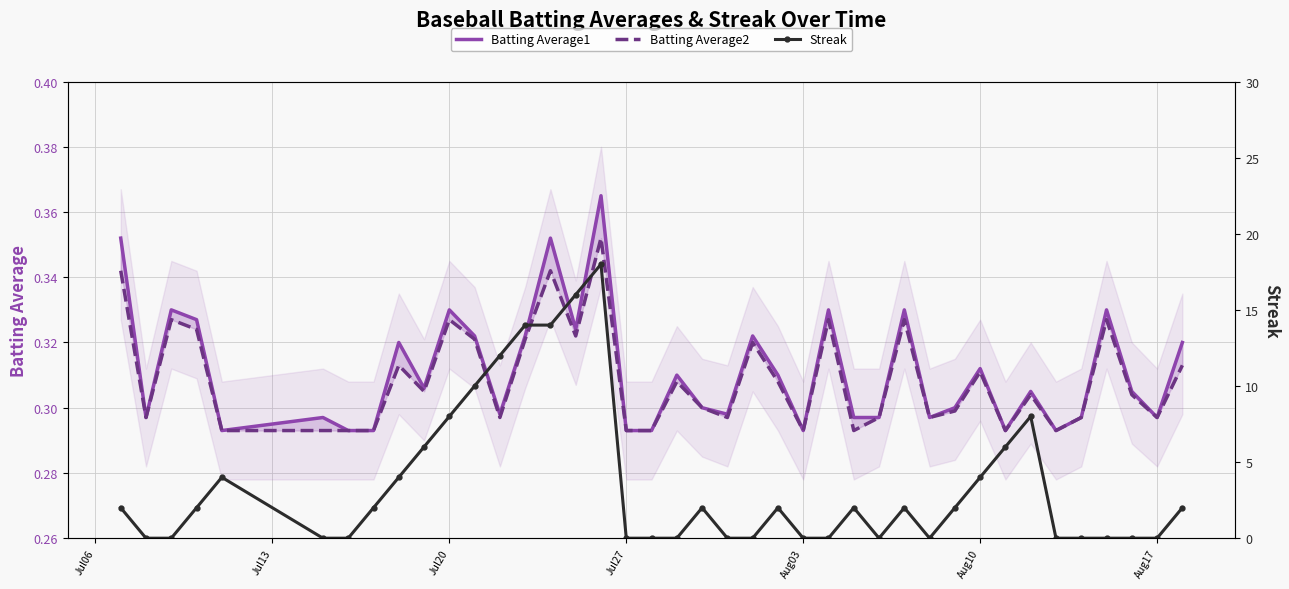

Where is Batting Average2 nearest to the value 0?

Aug03